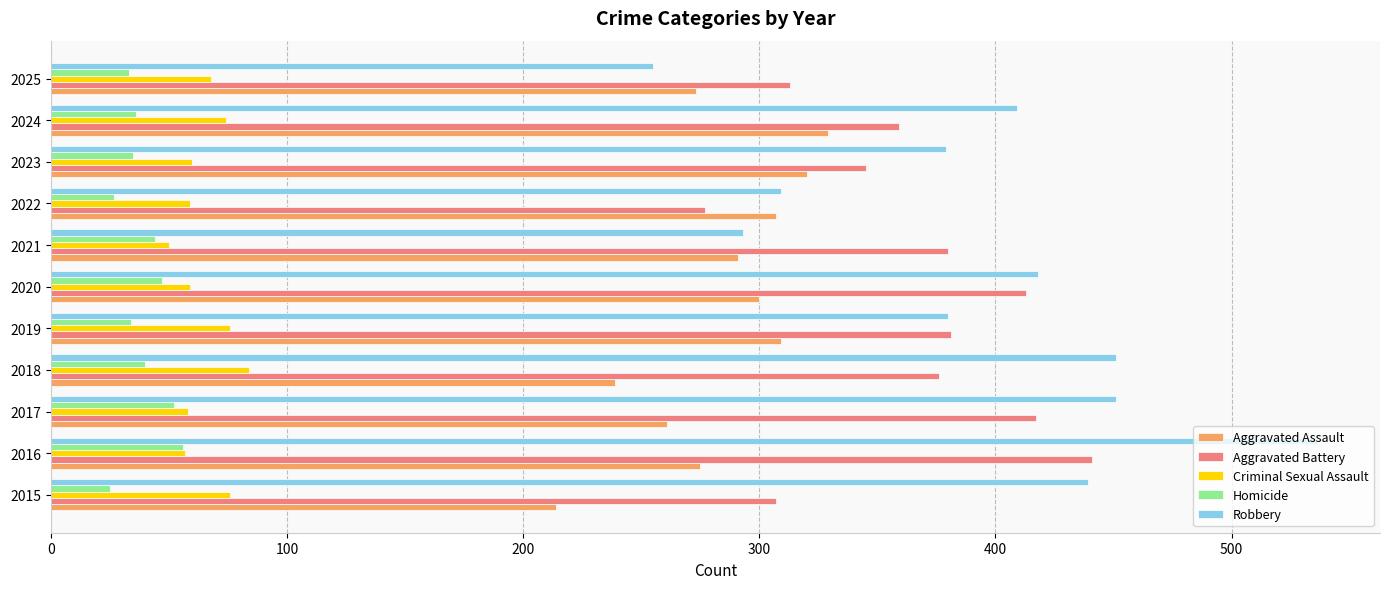

What is the highest value of the Criminal Sexual Assault series?

84